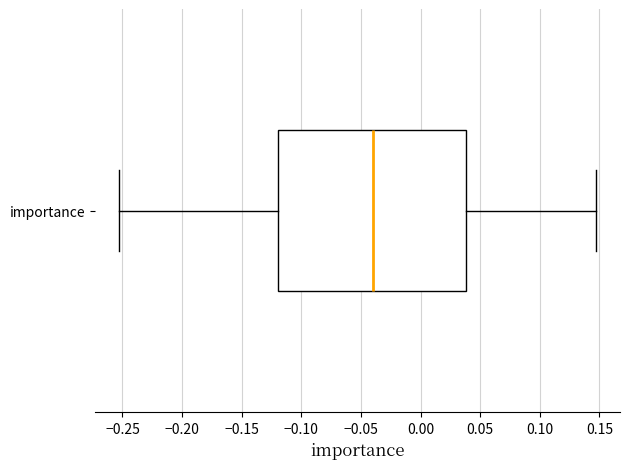

Where is the right edge of the box for importance on the x-axis? The values are not printed on the chart, so give them approximately, as read against the axis.

0.040